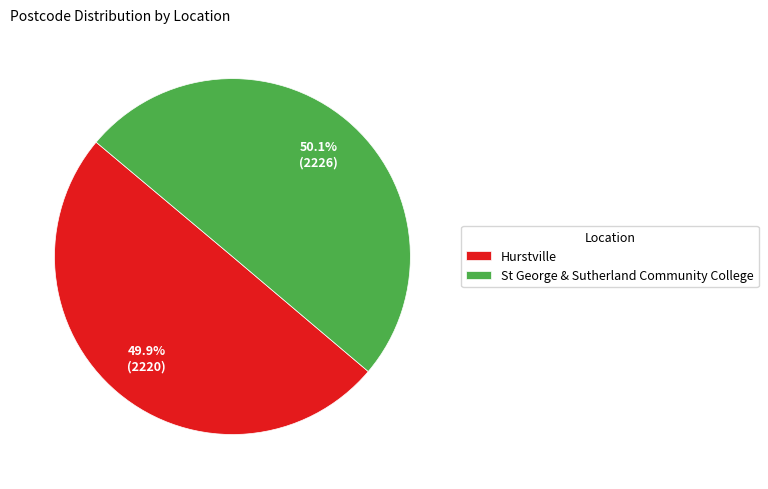

To the nearest percent, what percentage of the pie is Hurstville?

50%